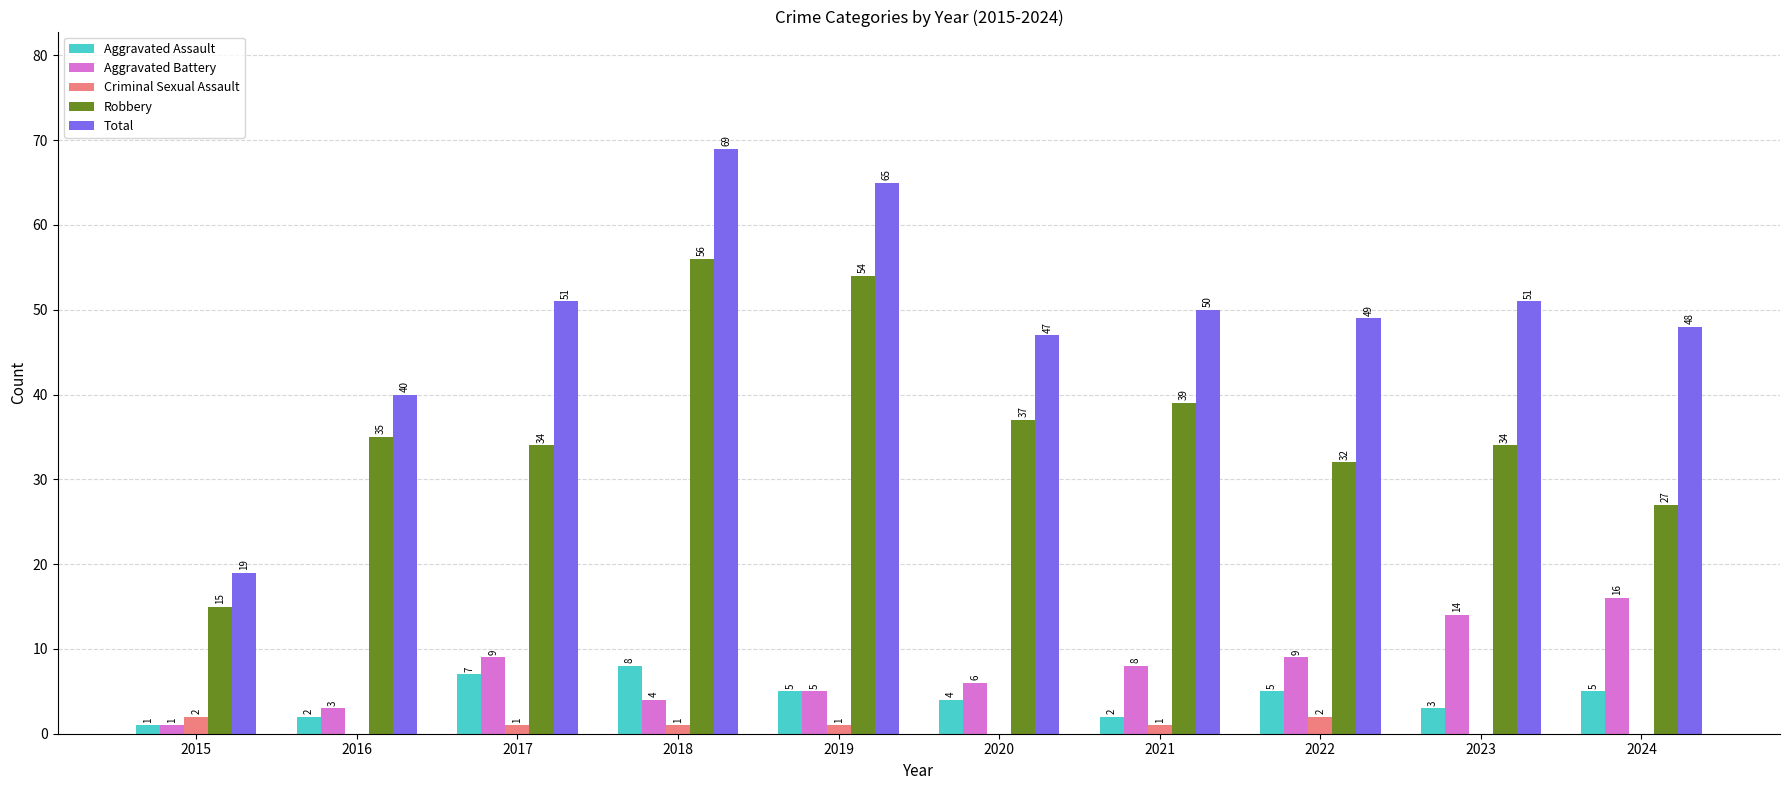

Which series changed the most between 2016 and 2022?

Total